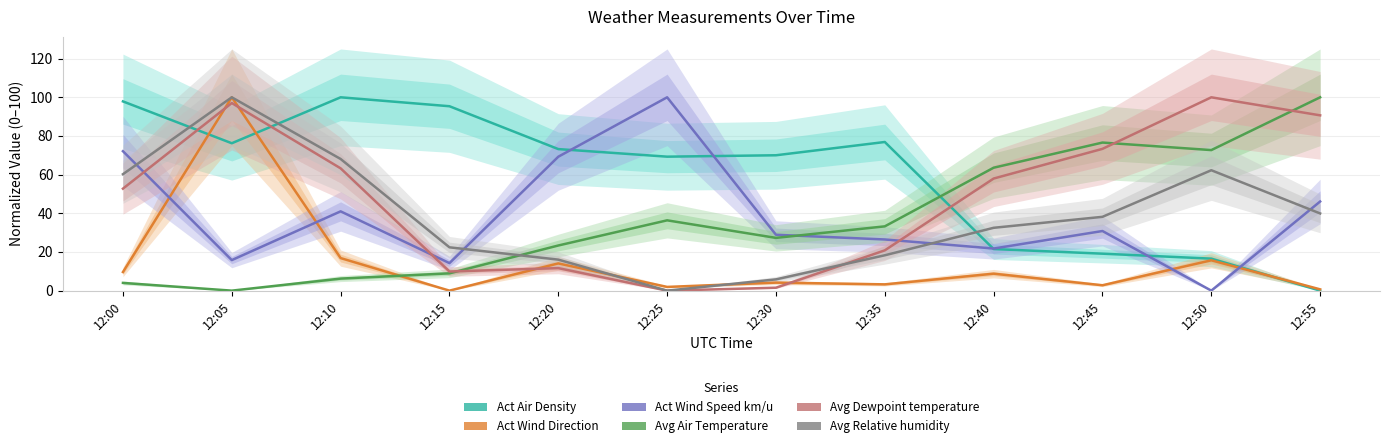

What is the difference between the second highest and minimum values in the Avg Dewpoint temperature series?

97.0